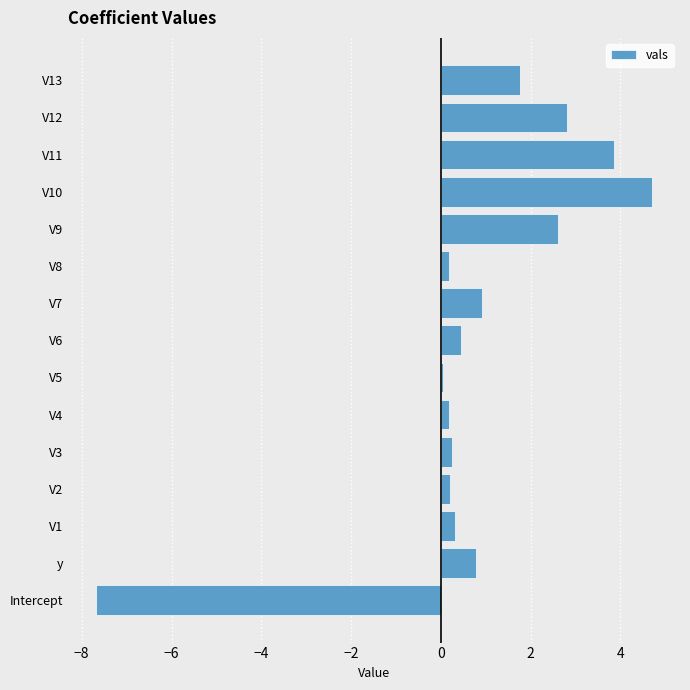

What is the average value?

0.8